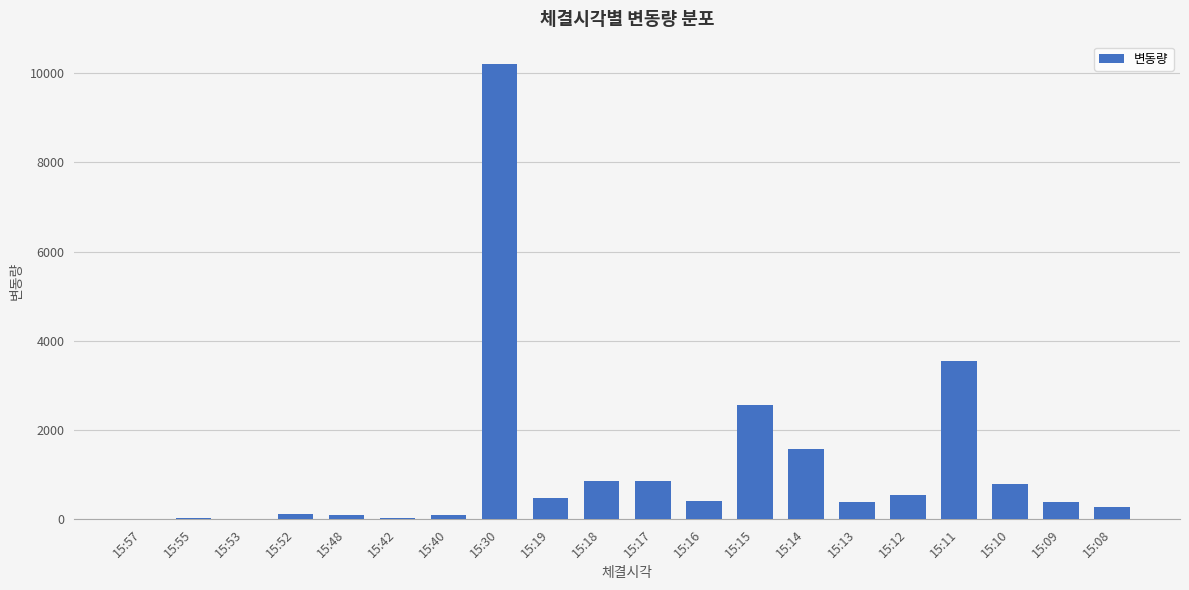

What is the approximate value at 15:19, to the nearest 10?

480